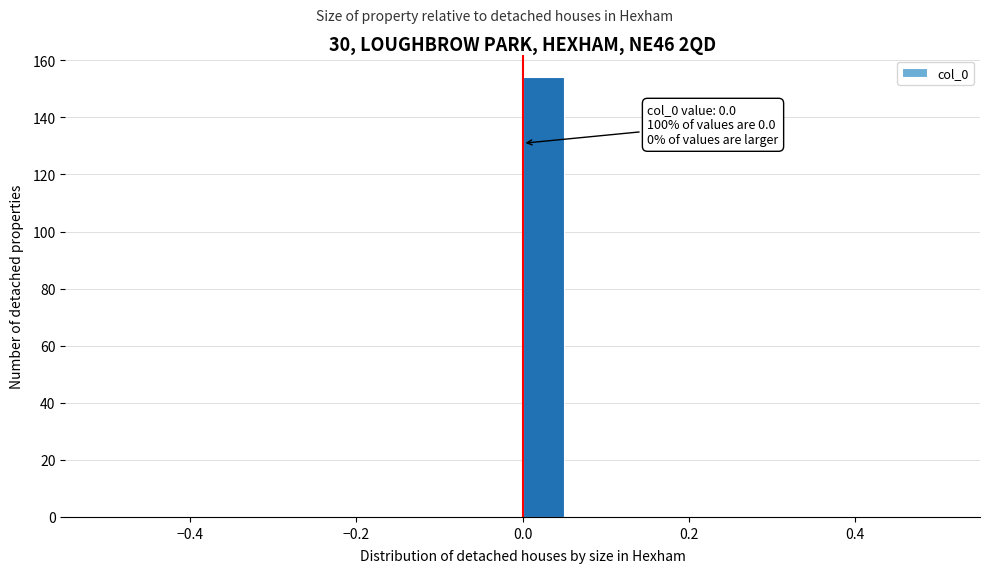

Read against the x-axis, roughly where is the centre of the tallest bar?

0.02